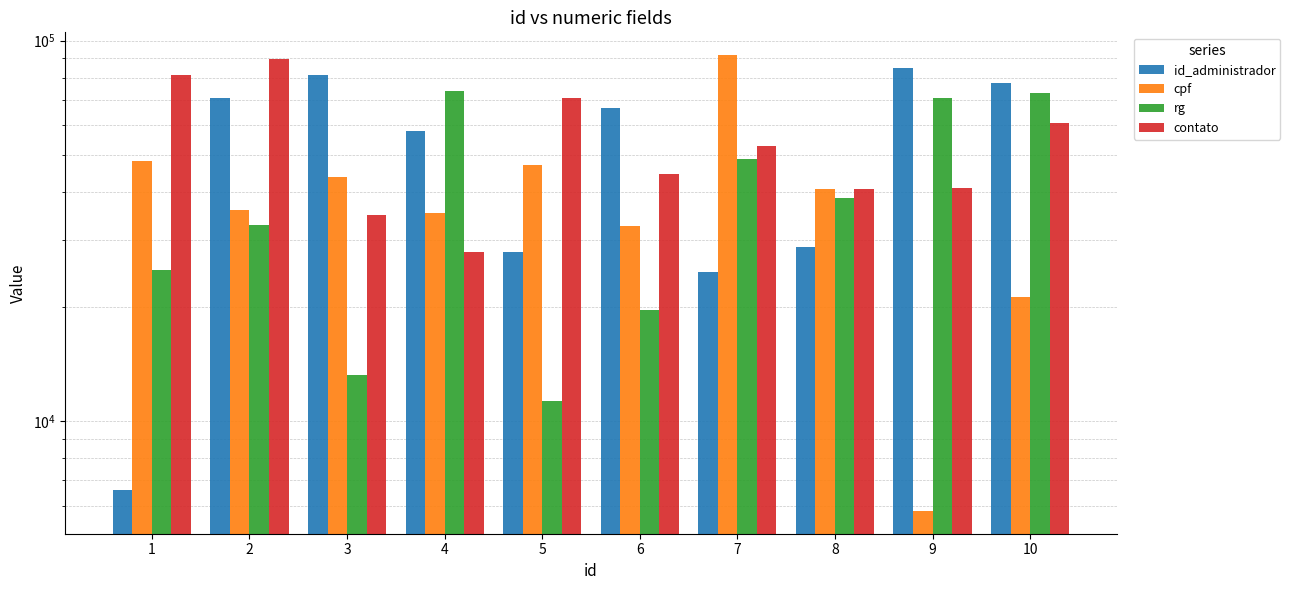

Which series has the largest range (max minus min)?

cpf